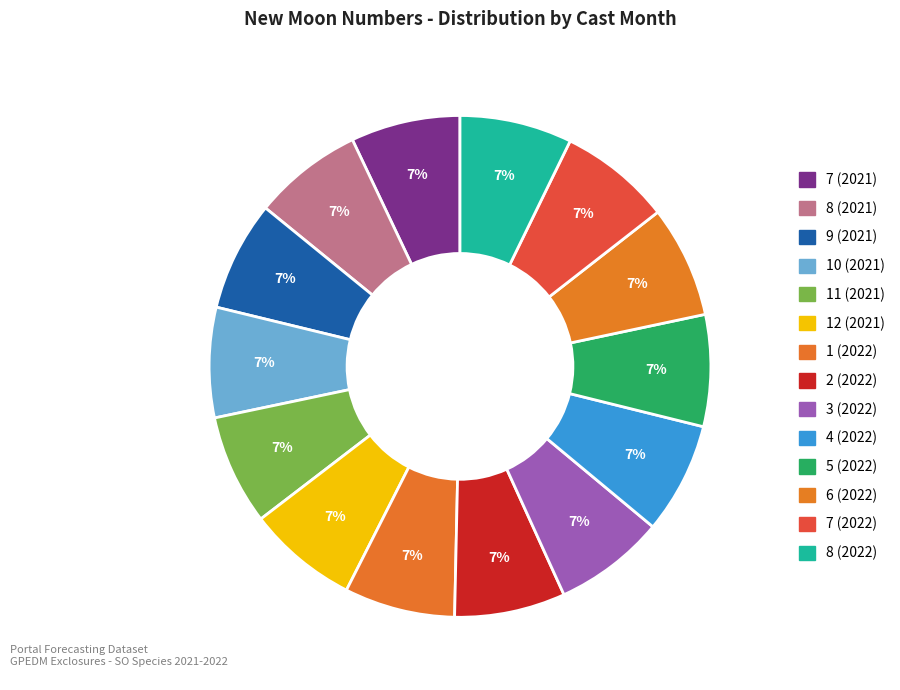

How many segments does this pie chart have?

14